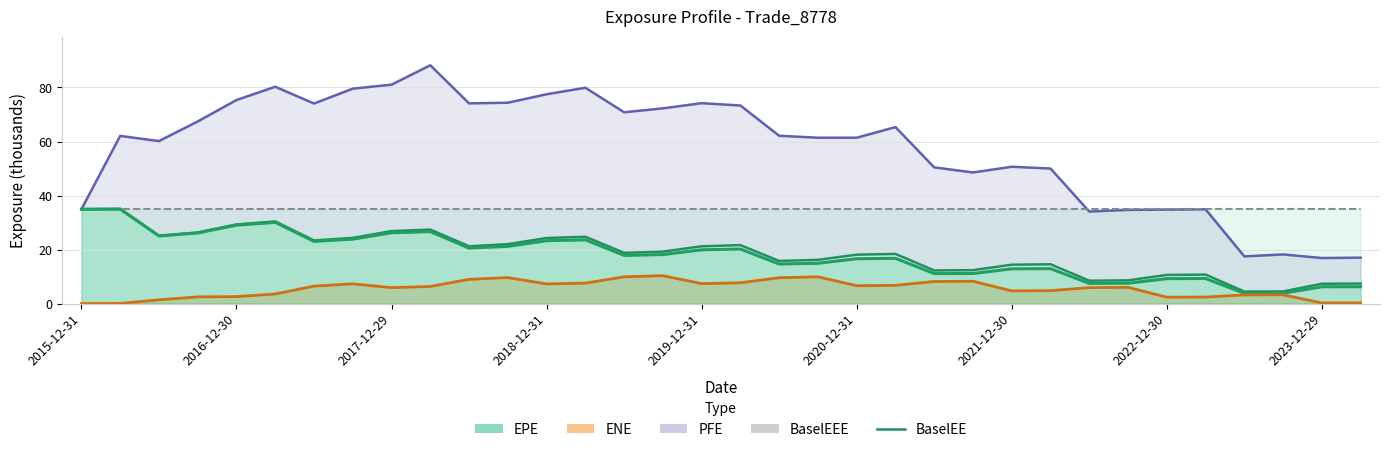

True or false: PFE (Potential Future) and ENE cross at least once.

False